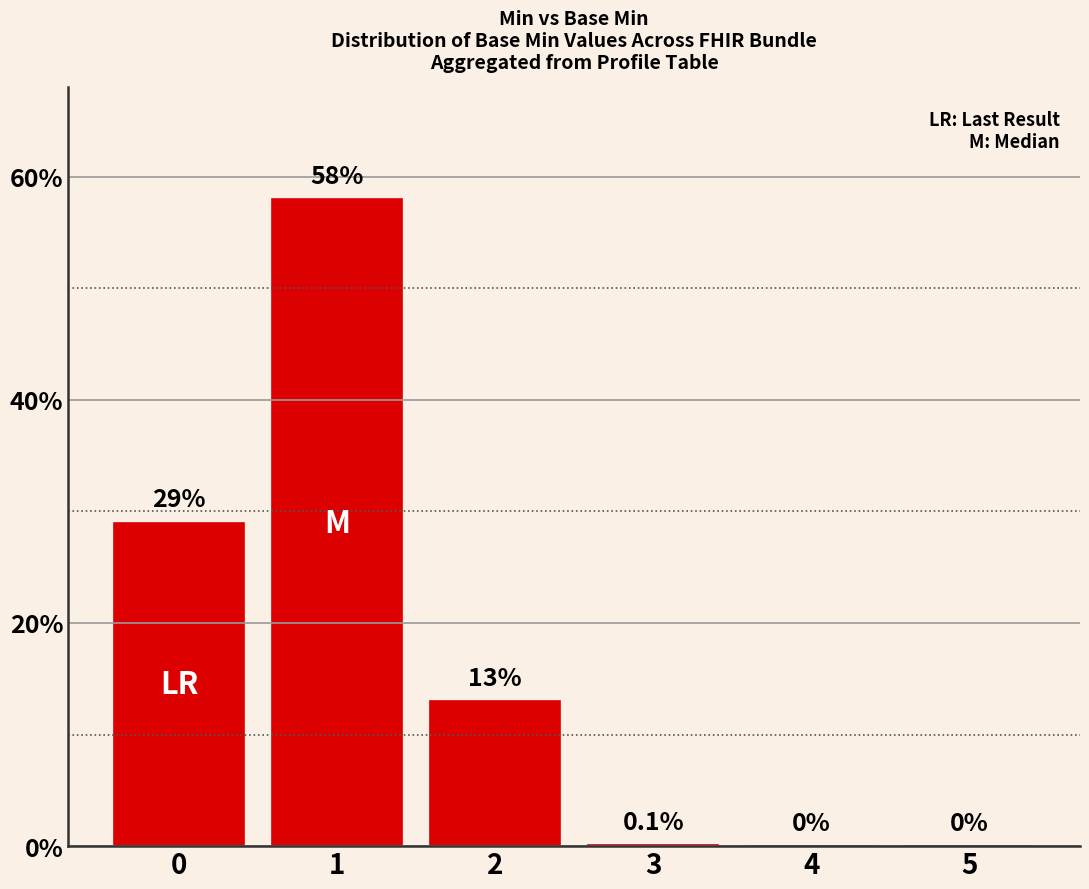

The value at 2 is 13.0. True or false?

True